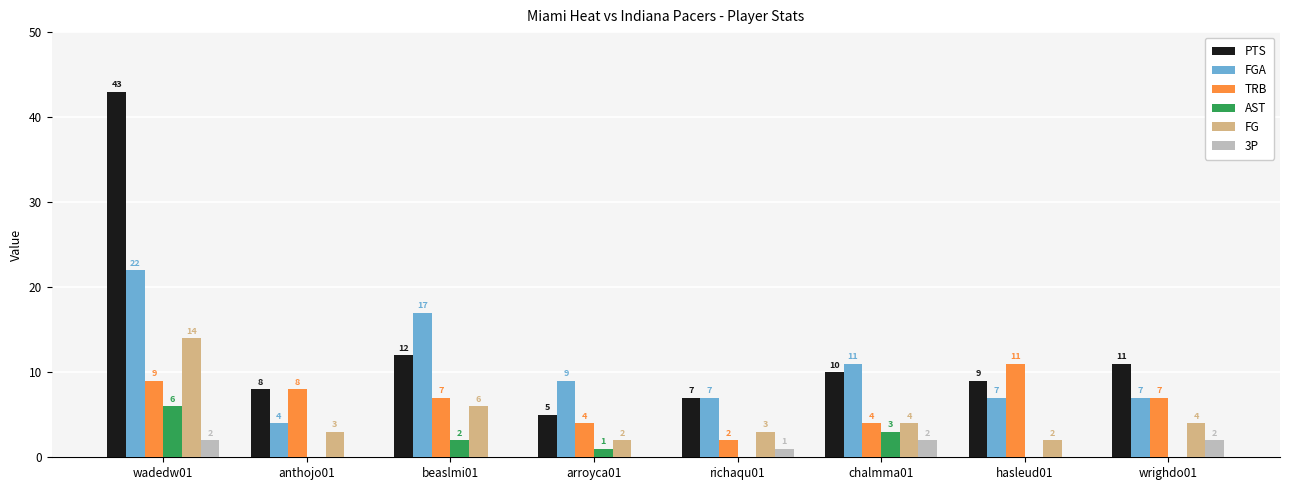

Reading left to right, extract all data points from this chart.

PTS: 43	8	12	5	7	10	9	11
FGA: 22	4	17	9	7	11	7	7
TRB: 9	8	7	4	2	4	11	7
AST: 6	0	2	1	0	3	0	0
FG: 14	3	6	2	3	4	2	4
3P: 2	0	0	0	1	2	0	2